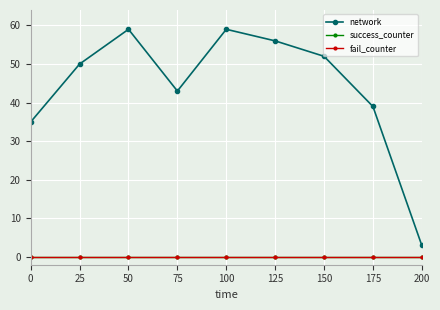

Which series has the largest total across all categories?

network